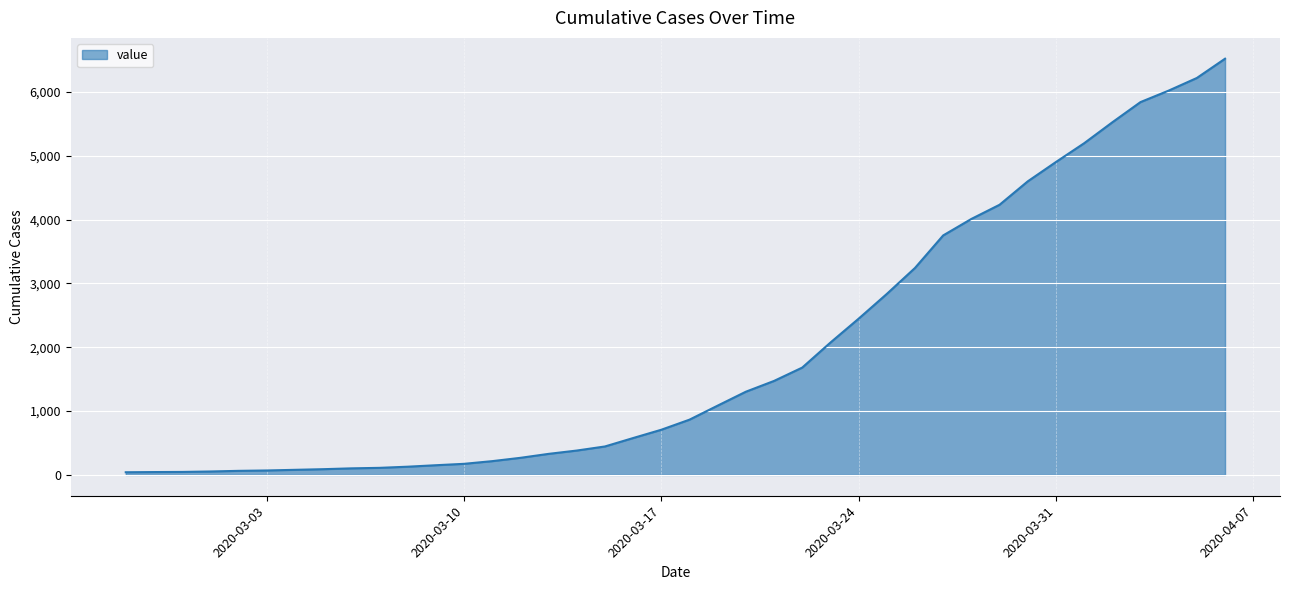

What is the difference between the maximum and minimum values?

6480